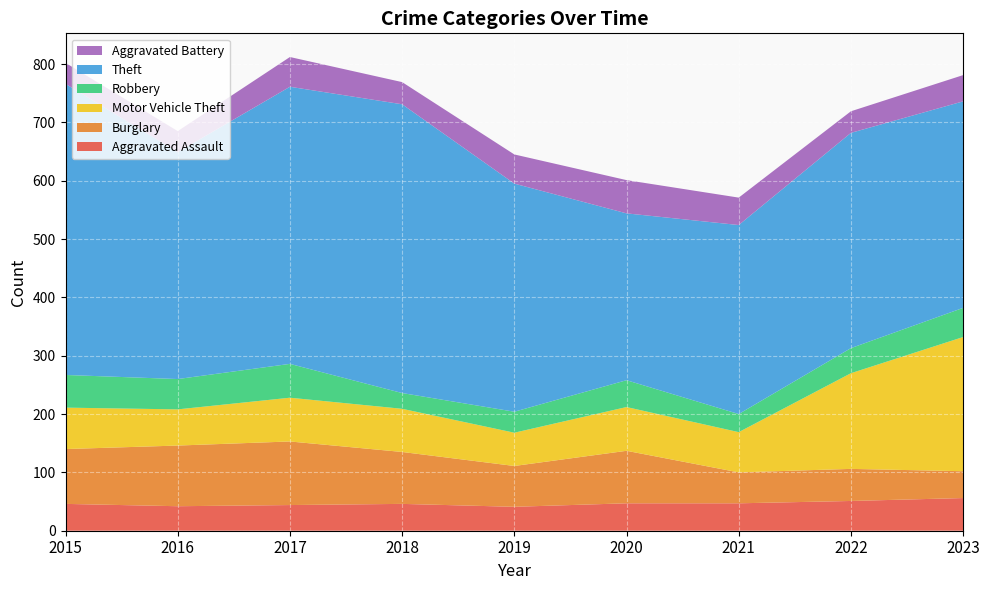

Reading right to left, extract all data points from this chart.

Aggravated Assault: 56	51	47	47	41	46	44	42	46
Burglary: 46	55	53	90	70	89	109	104	94
Motor Vehicle Theft: 230	164	69	75	57	74	75	62	71
Robbery: 50	43	31	46	36	27	58	52	56
Theft: 354	369	324	286	391	495	475	389	499
Aggravated Battery: 45	37	47	57	50	38	51	36	36